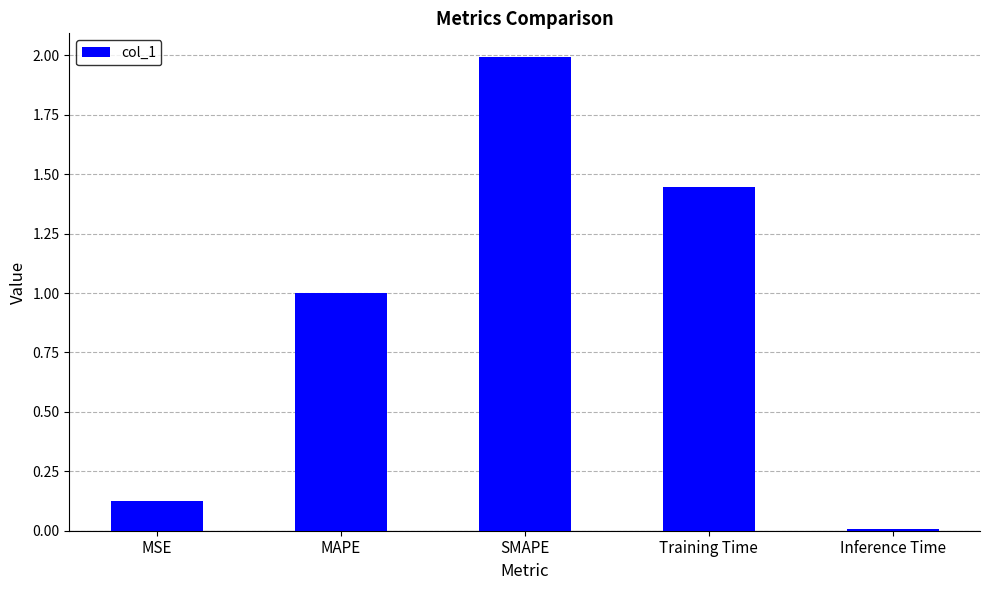

Rank the categories by value from lowest to highest.

Inference Time, MSE, MAPE, Training Time, SMAPE